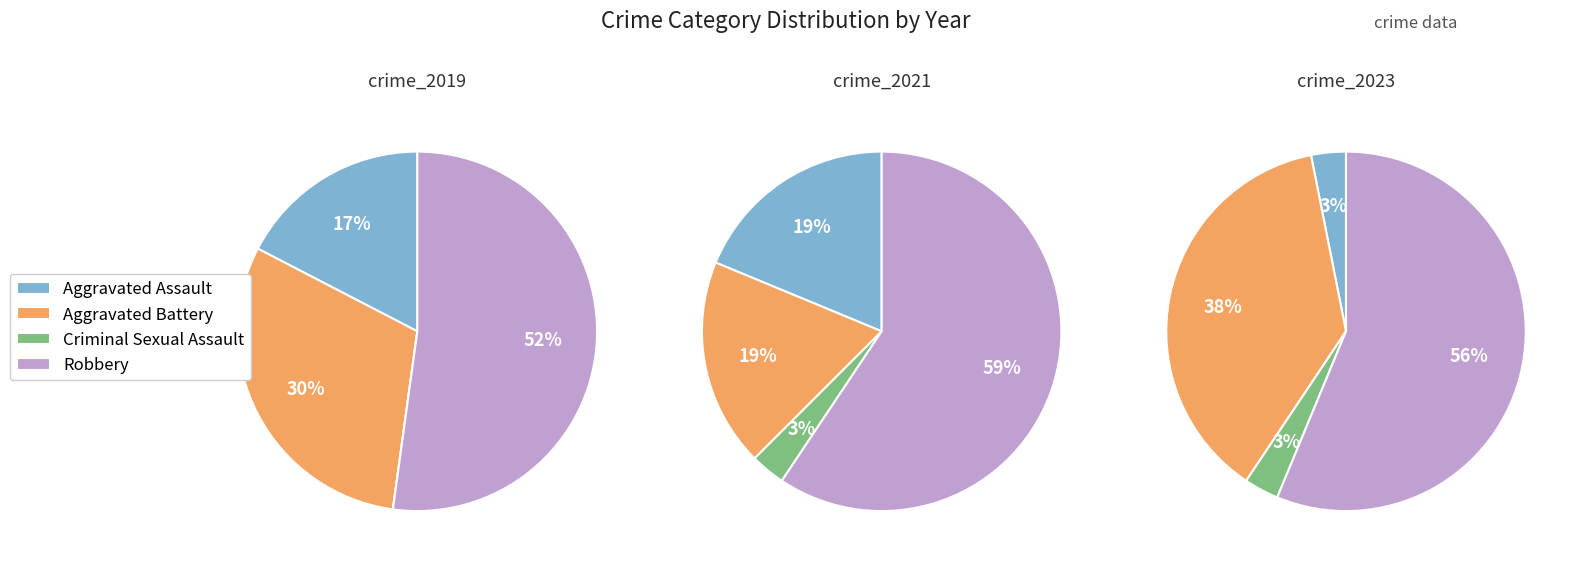

To the nearest percent, what is the combined percentage of Aggravated Battery and Criminal Sexual Assault?

22%